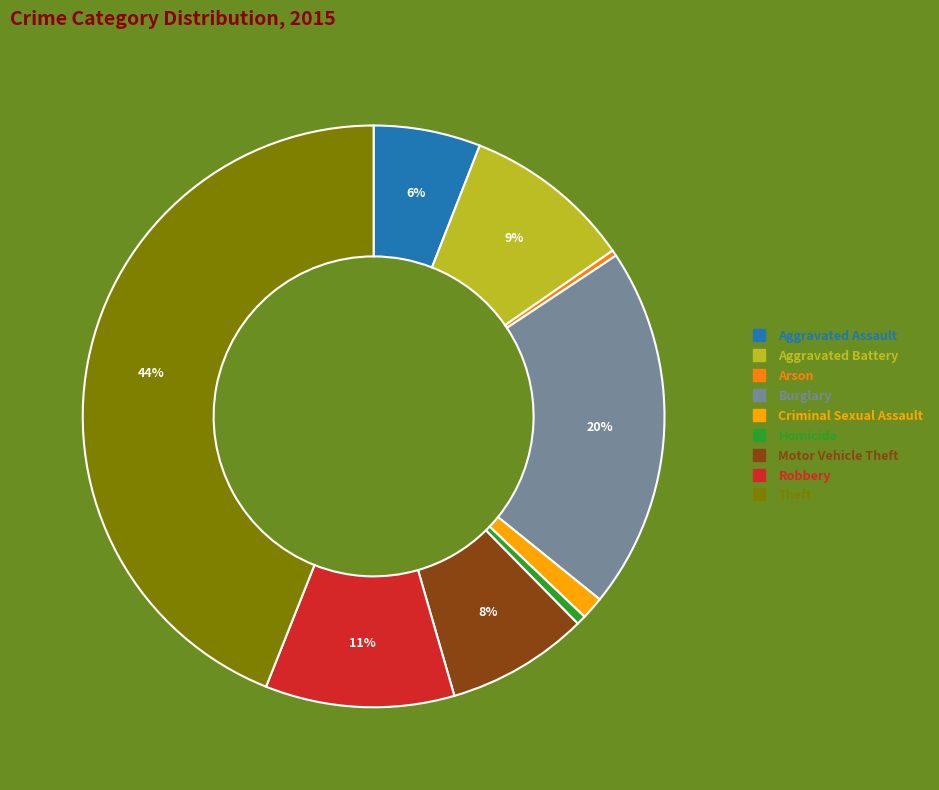

Do Robbery and Aggravated Assault together represent more than half of the pie?

No